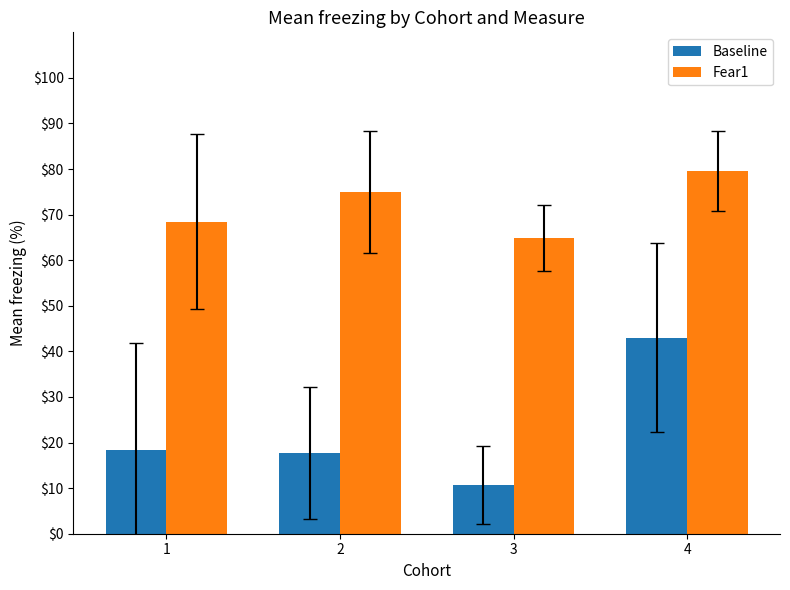

True or false: Fear1 has a value of 45.2 at 2.

False